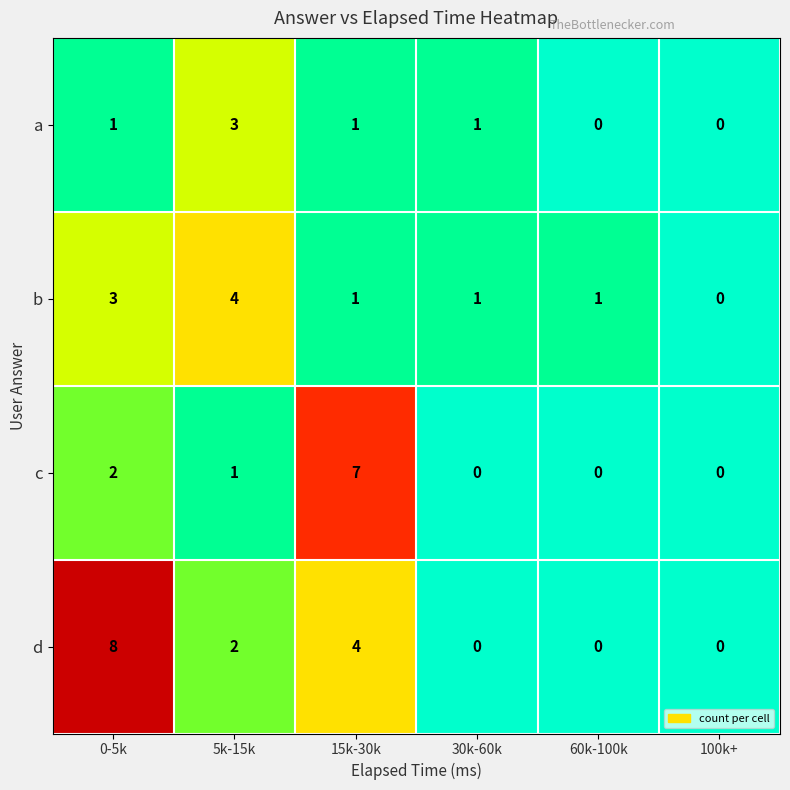

Is it true that c equals 7 at 15k-30k?

True